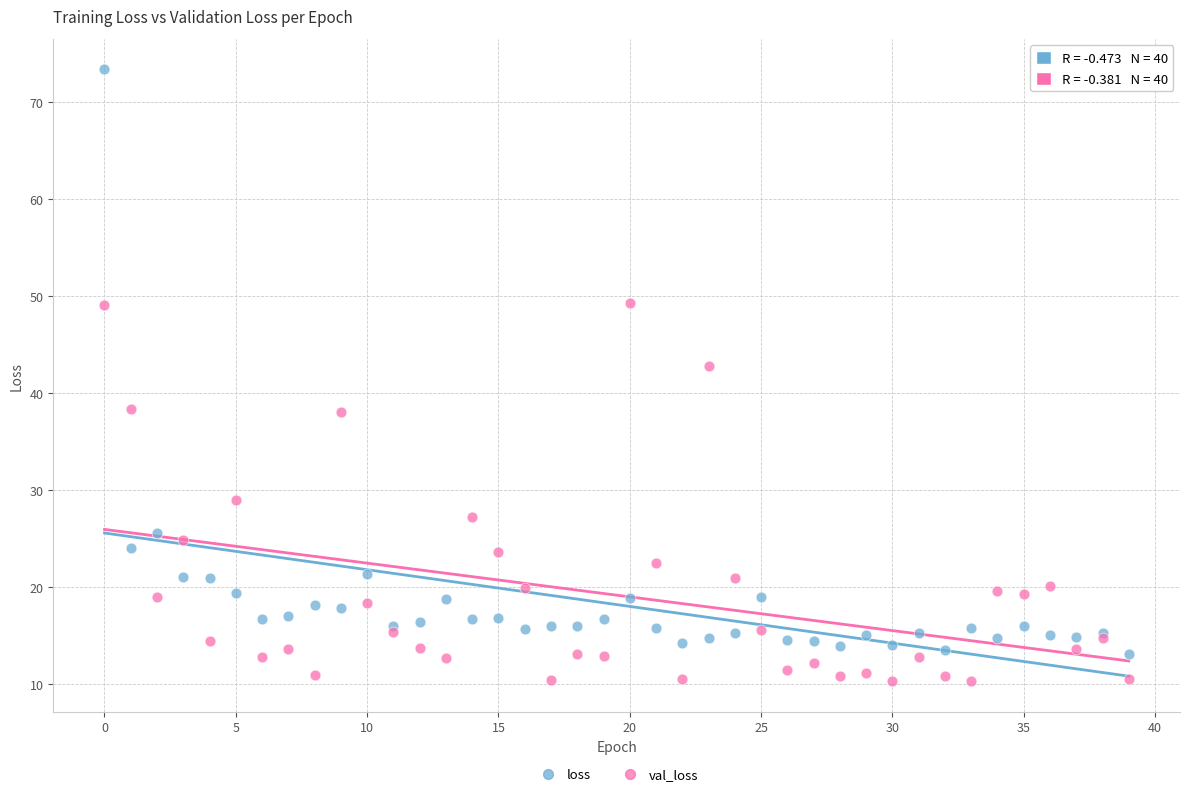

Which series contains the highest Y value?

loss